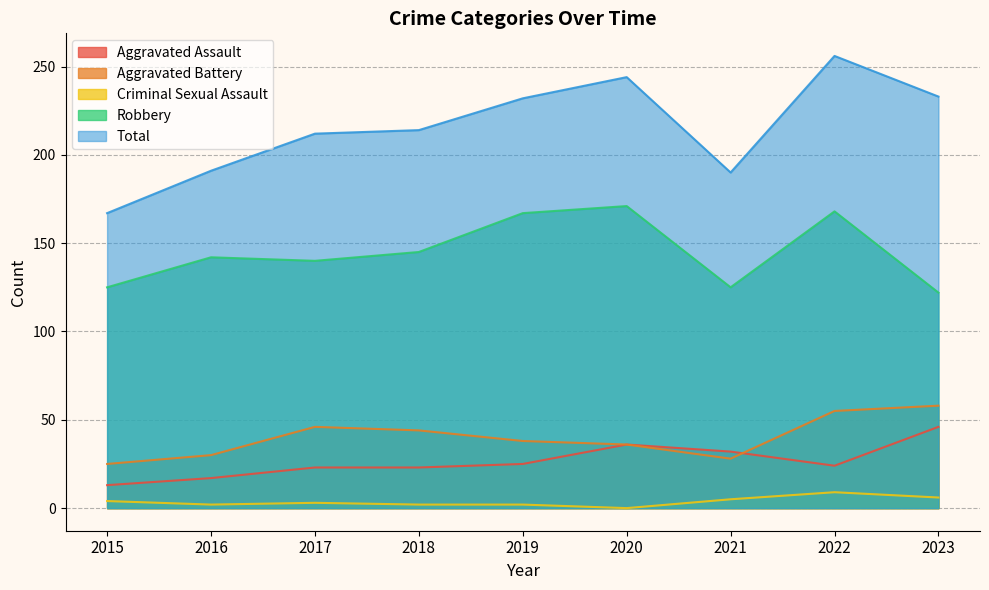

How many times do Aggravated Assault and Aggravated Battery cross each other?

1